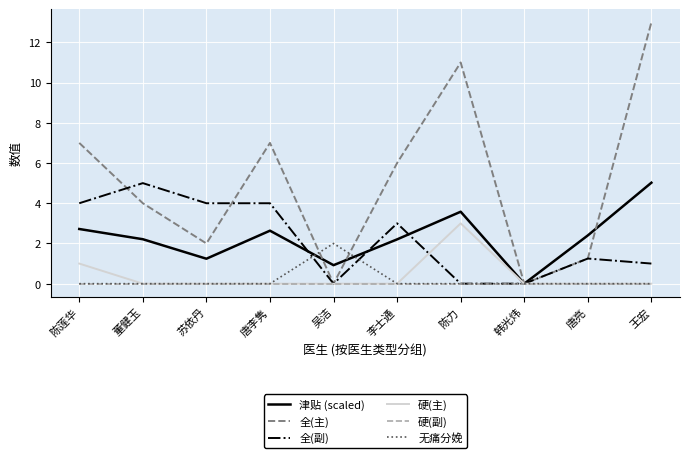

What is the greatest value displayed?

13.0